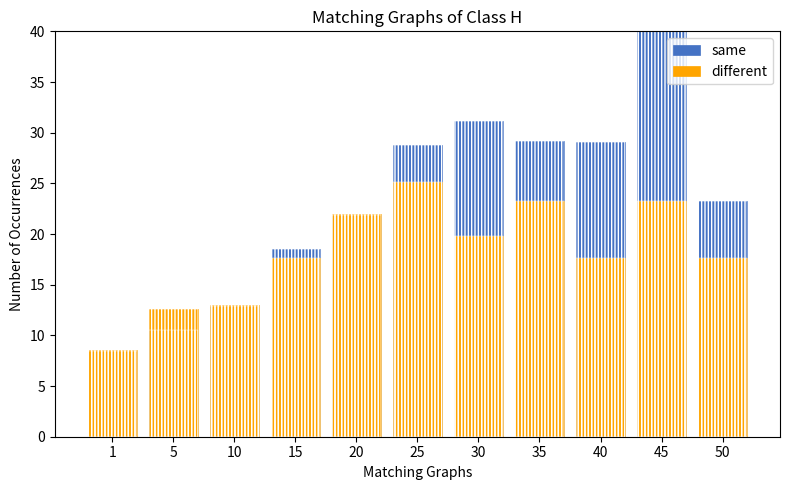

List the series in order of their peak value, lowest first.

different, same